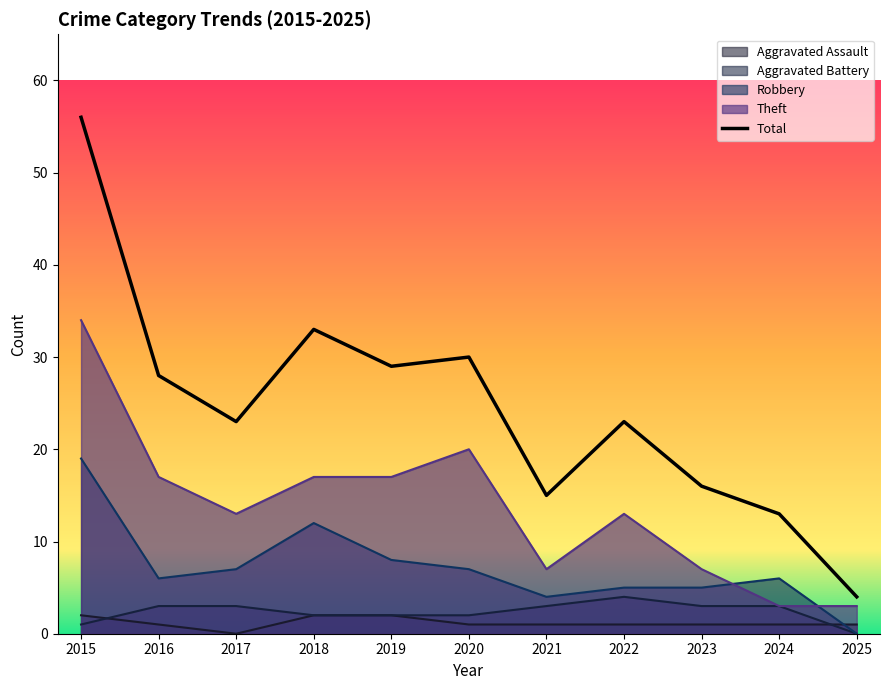

What are all the series names shown in the legend?

Aggravated Assault, Aggravated Battery, Robbery, Theft, Total